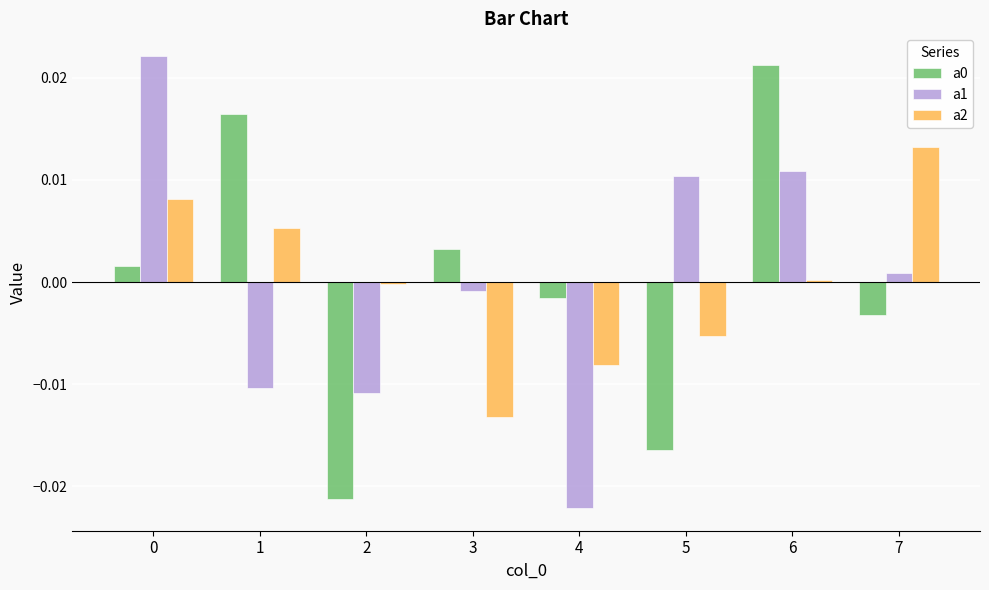

Is it true that a1 equals 0.0 at 6?

True